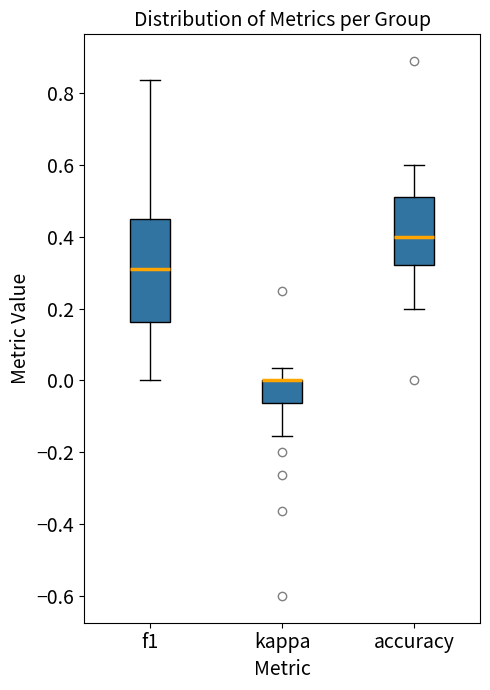

Reading left to right, transcribe this box plot: for each box, give where its median line is, the range the box spans, and where its two whiskers end, as read against the y-axis. The values are not printed on the chart, so give them approximately, as read against the axis.

f1: median 0.32, box 0.16 to 0.46, whiskers 0.00 to 0.84
kappa: median 0.00 (drawn on the box's upper edge), box -0.06 to 0.00, whiskers -0.16 to 0.04
accuracy: median 0.40, box 0.32 to 0.50, whiskers 0.20 to 0.60